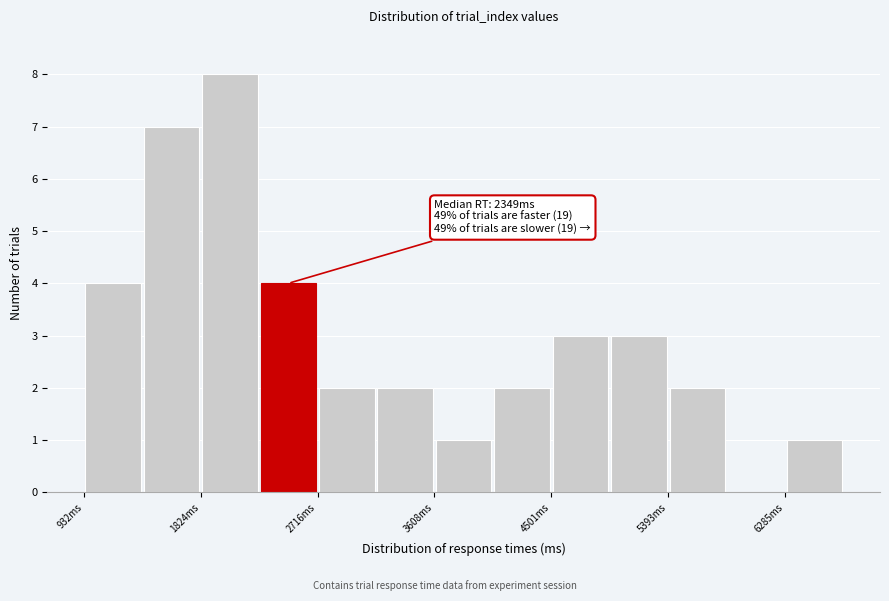

Which range on the x-axis has the tallest bar?

1800 to 2300